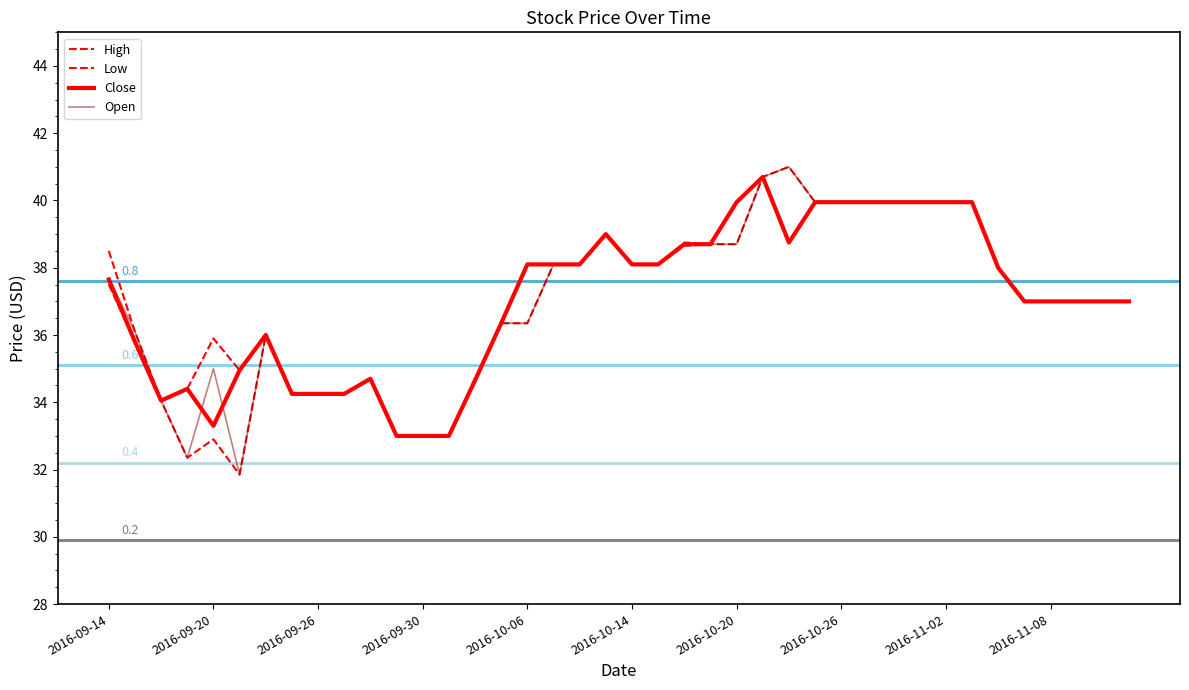

In Close, how many points are higher than both neighbors (excluding endpoints)?

5